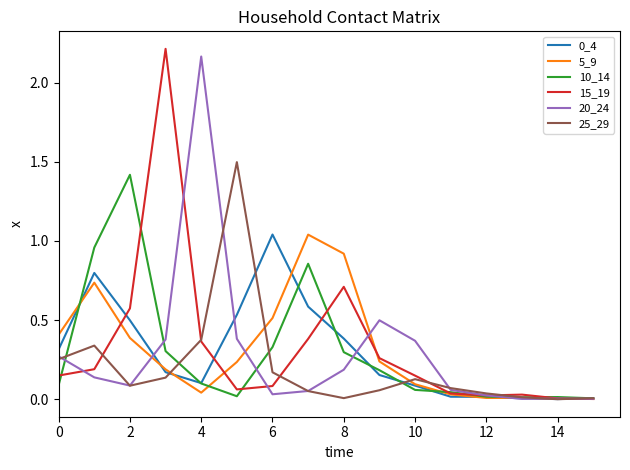

Which category has the lowest value in the 15_19 series?

15